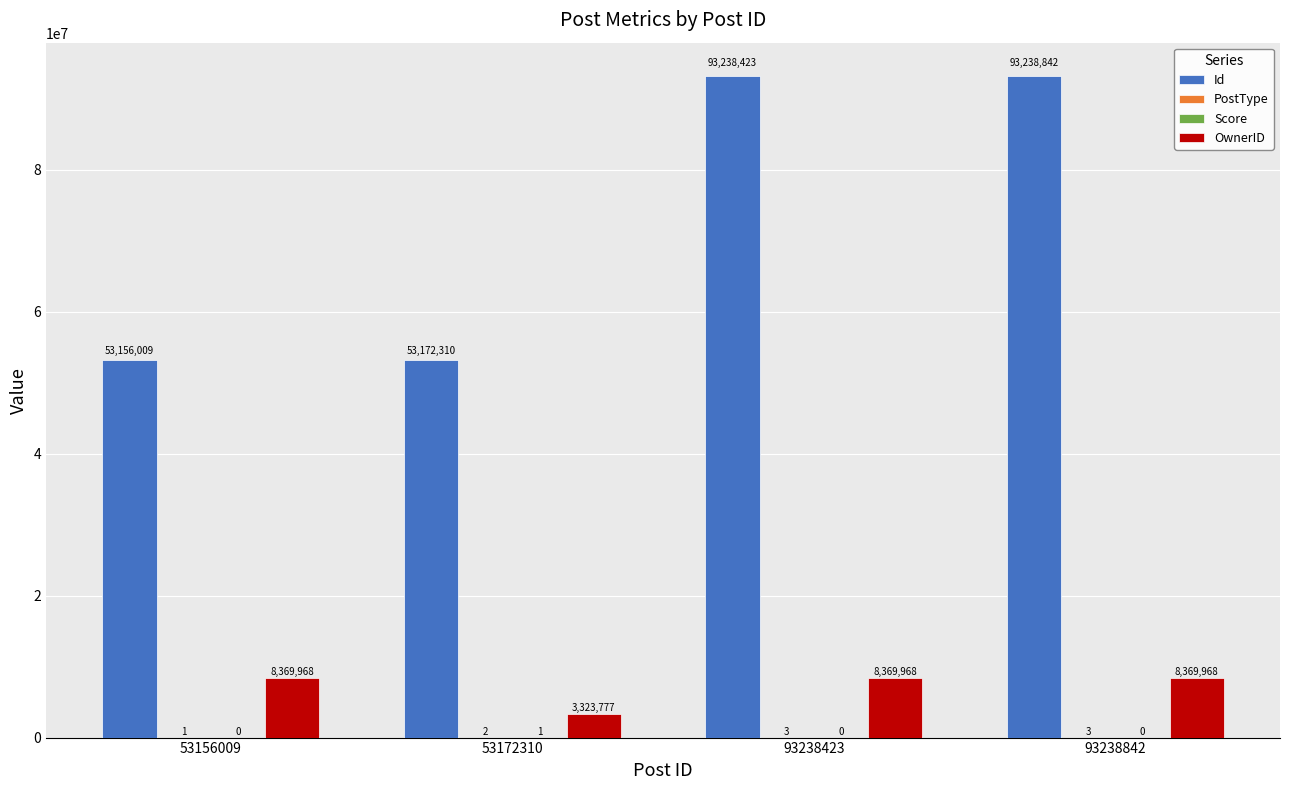

How many groups of bars are there?

4